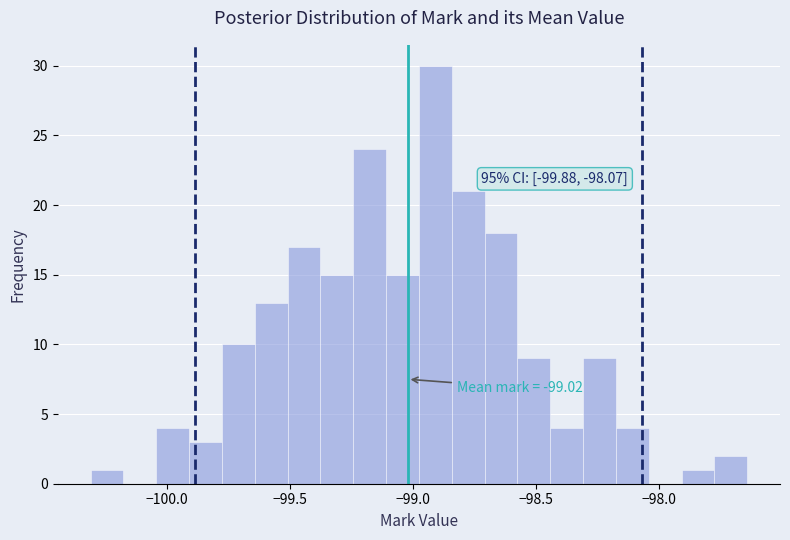

Around what value on the x-axis is the tallest bar? Give the approximate position of its centre, as read against the axis.

-98.90